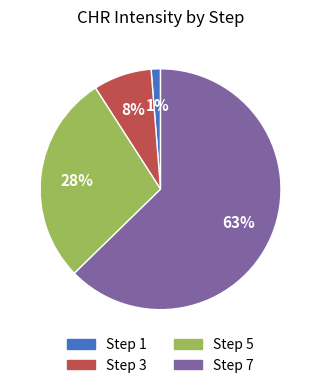

To the nearest percent, what is the difference between the Step 3 and Step 7 slice percentages?

55%